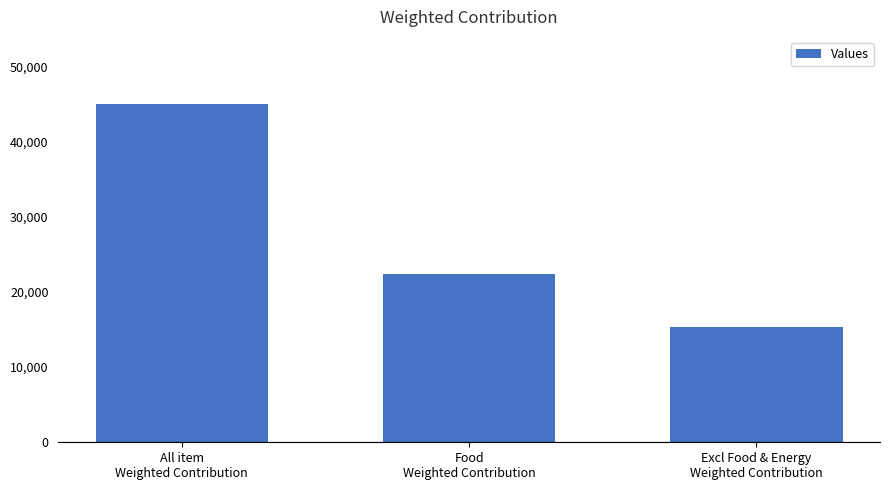

What is the change in value from All item
Weighted Contribution to Excl Food & Energy
Weighted Contribution?

-29574.7